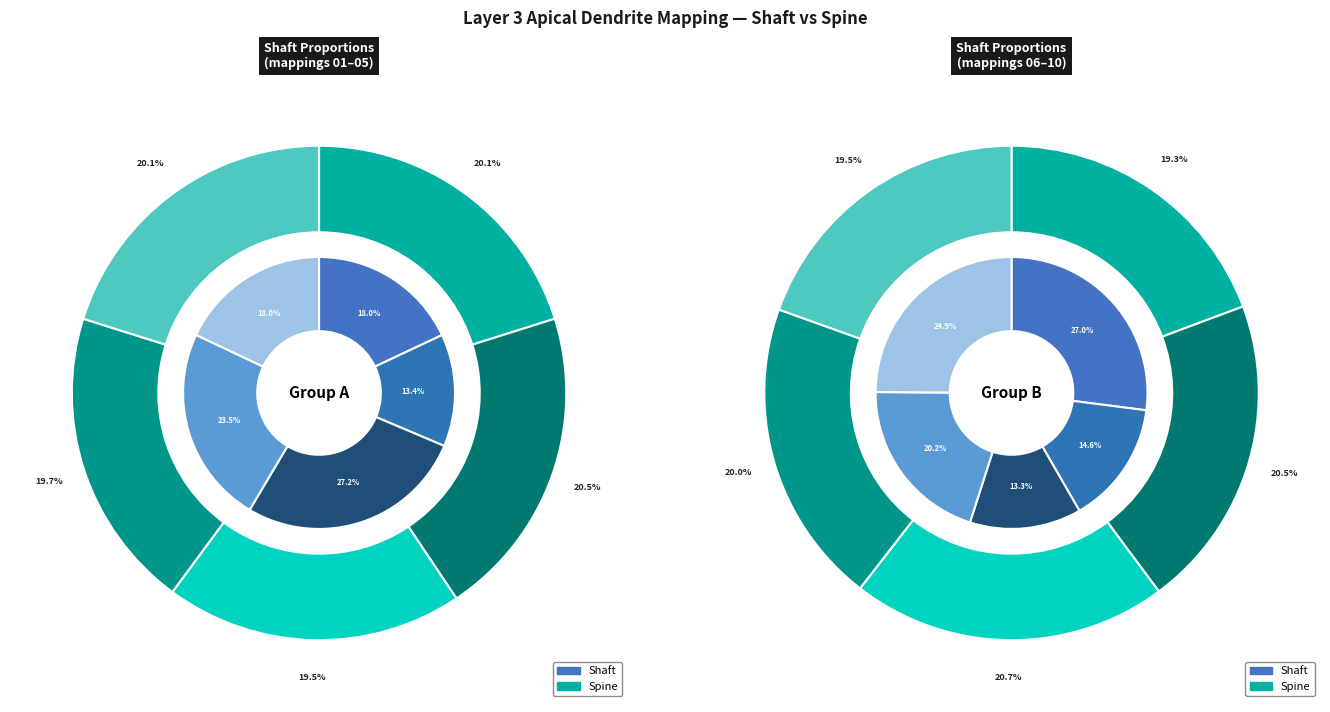

To the nearest percent, what is the difference between the mapping03 and mapping08 slice percentages?

4%